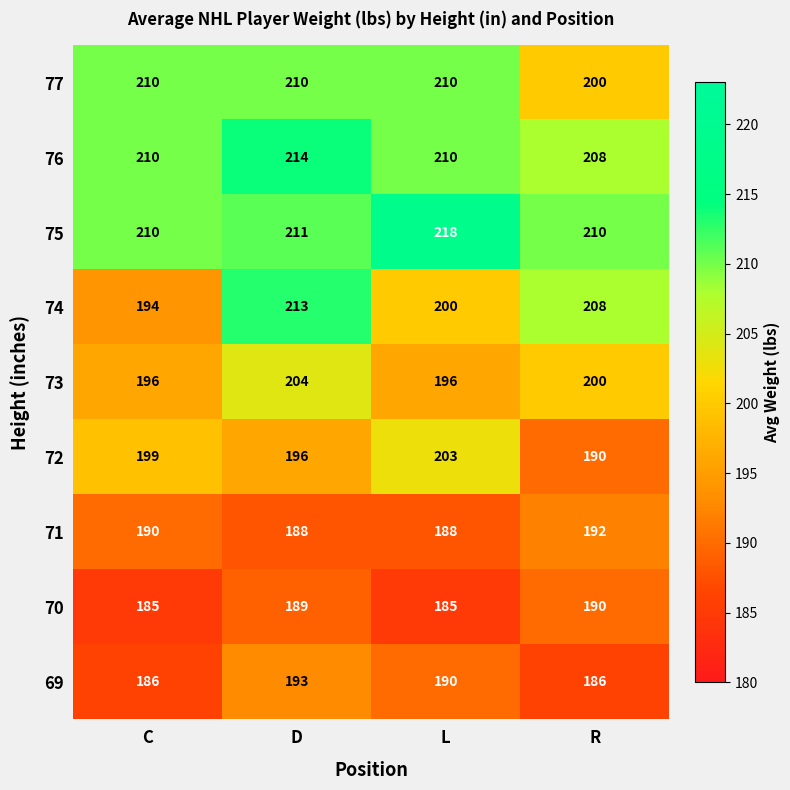

At which category does the chart reach its peak across all series?

L